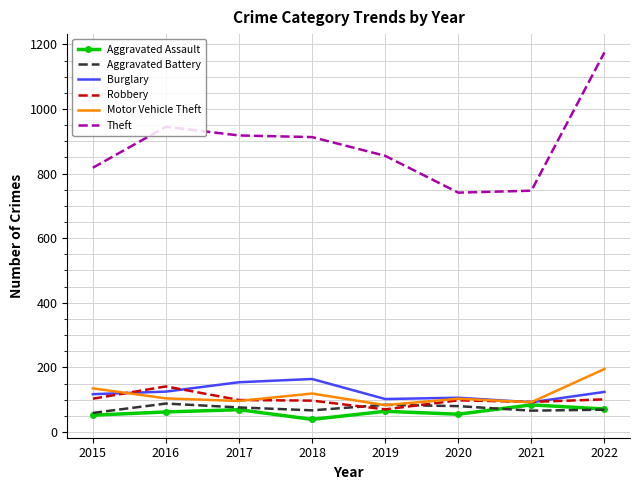

At 2018, list the series in order from smallest to largest.

Aggravated Assault, Aggravated Battery, Robbery, Motor Vehicle Theft, Burglary, Theft